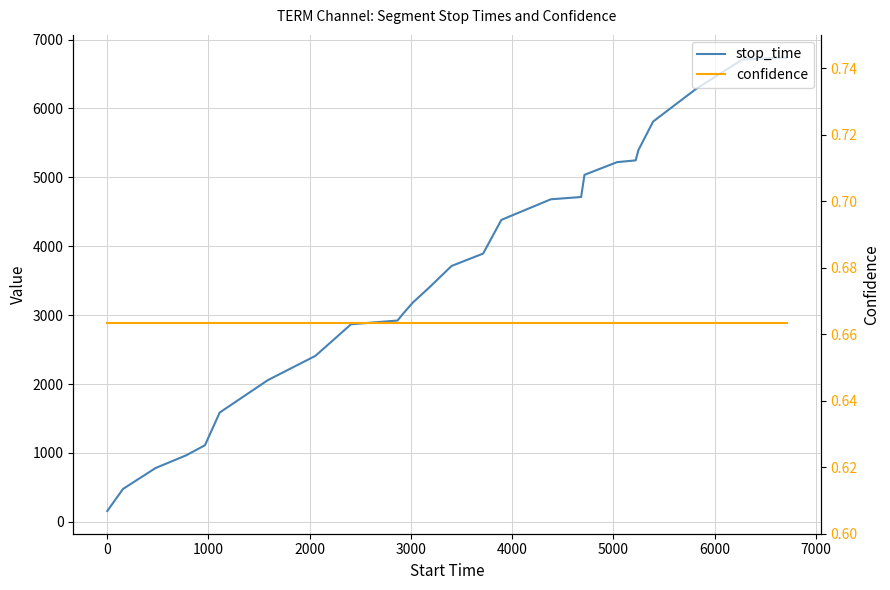

What are all the series names shown in the legend?

stop_time, confidence